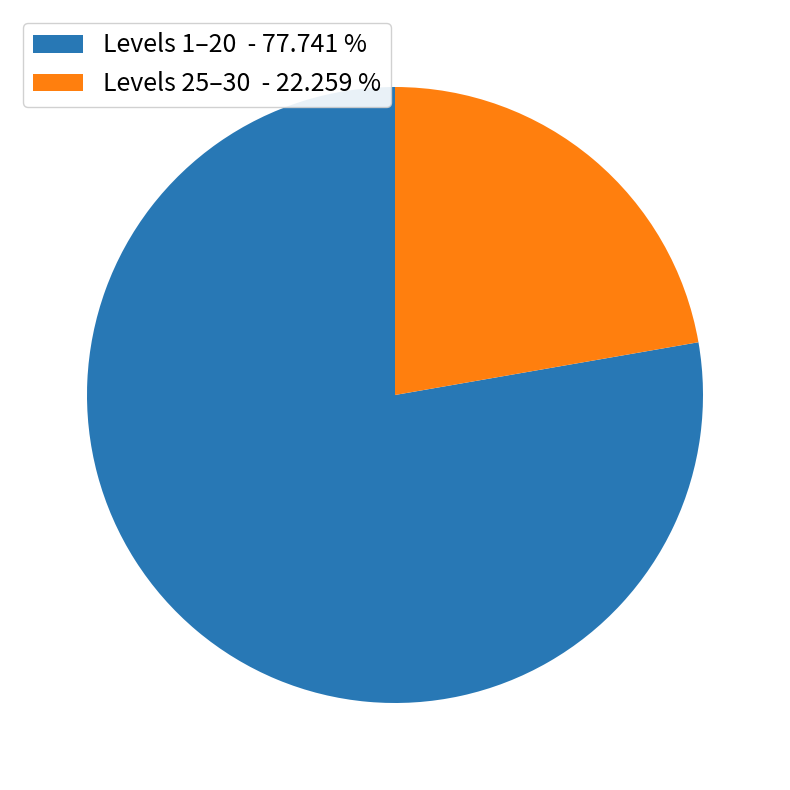

Which has a higher value, Levels 1–20 - 77.741 % or Levels 25–30 - 22.259 %?

Levels 1–20 - 77.741 %